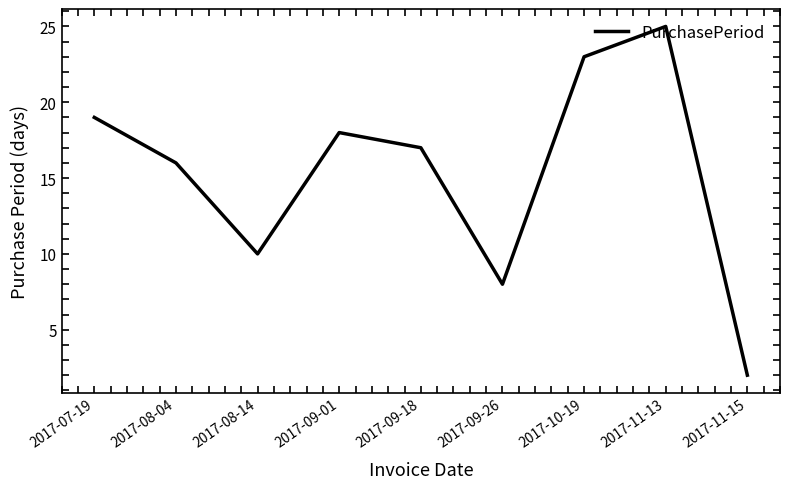

The chart shows a value of 29 at 2017-07-19. True or false?

False